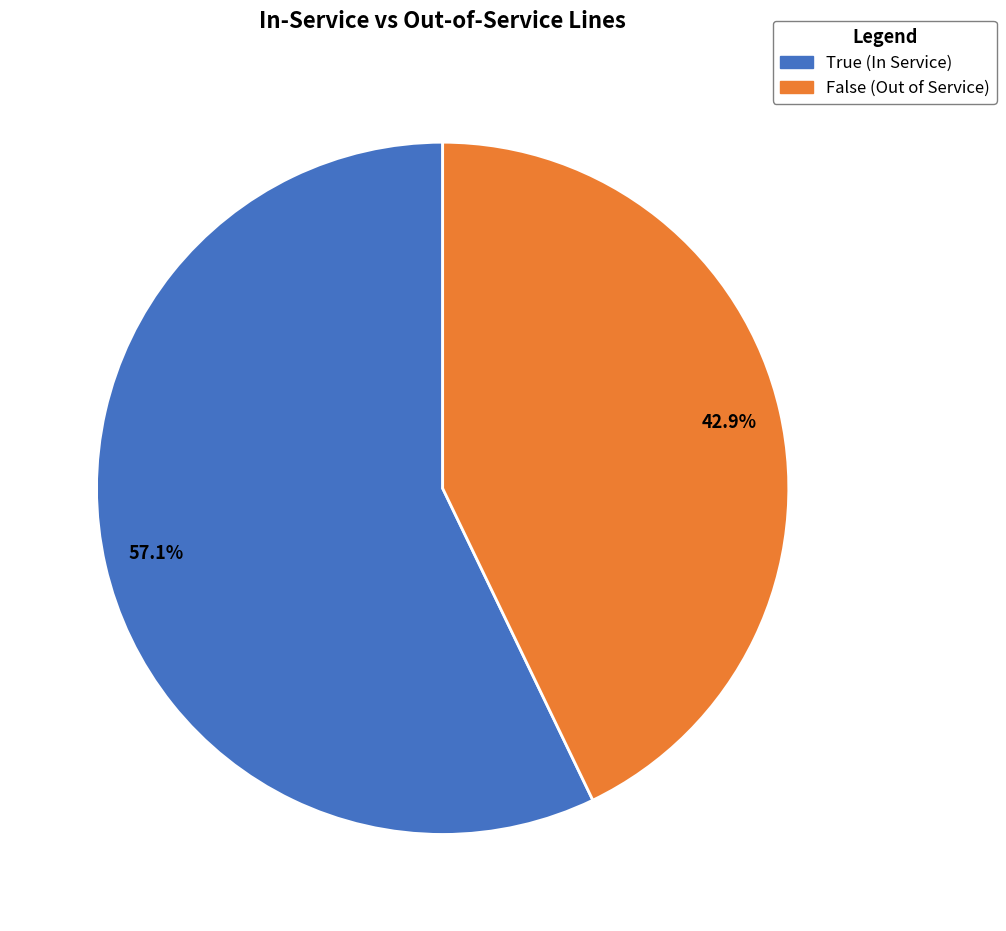

The True slice represents 48% of the pie. True or false?

False